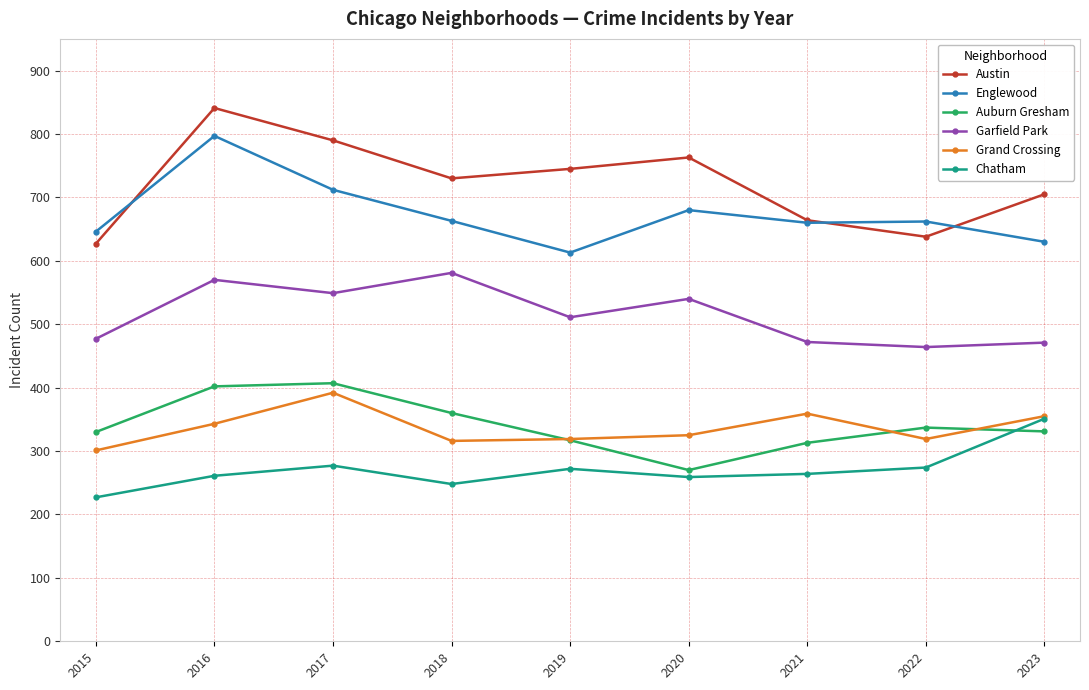

How many values in the Englewood series are below 662?

4